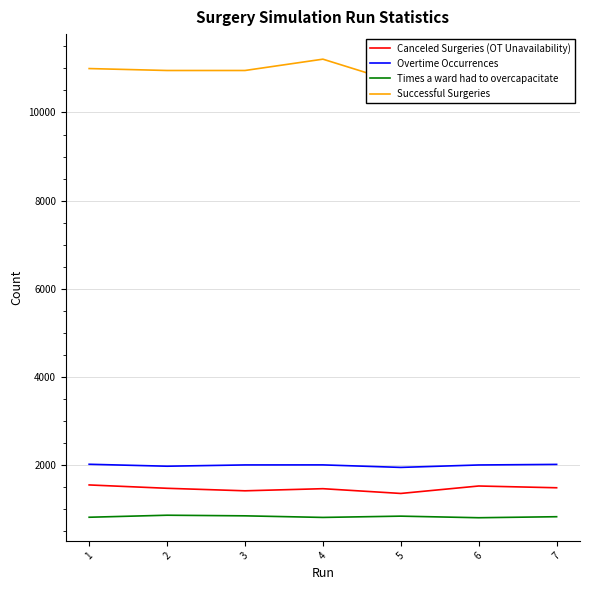

True or false: Overtime Occurrences and Times a ward had to overcapacitate intersect in this chart.

False